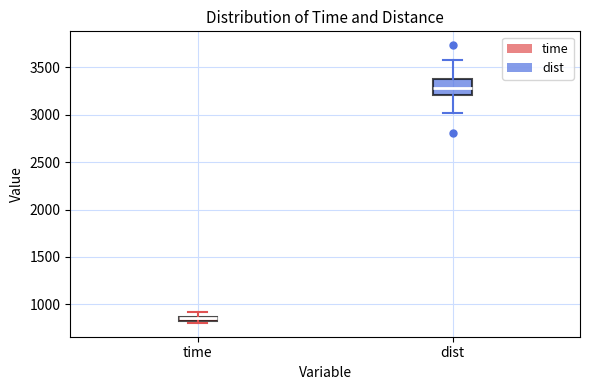

Which box has the highest median line?

dist